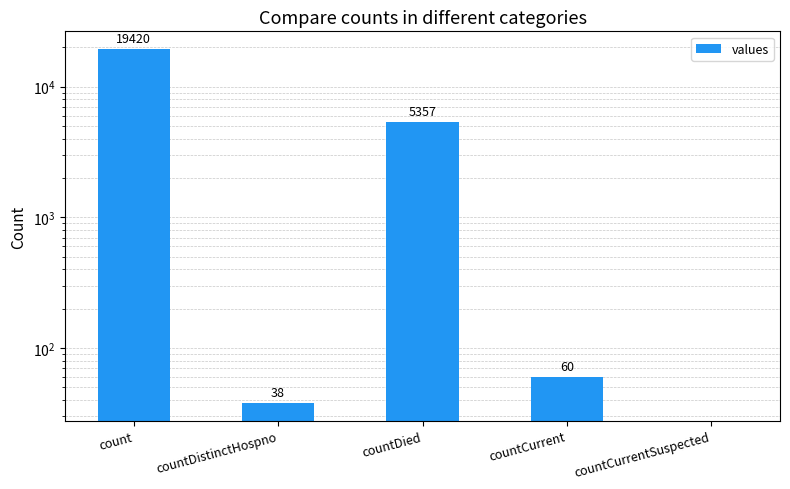

Reading left to right, transcribe all the data shown in this chart.

19420	38	5357	60	0